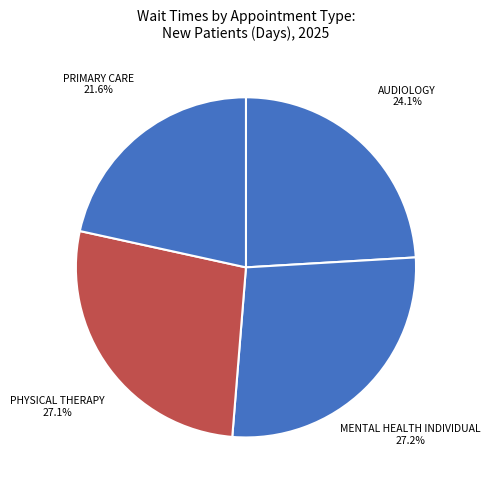

Count the number of slices in the pie.

4